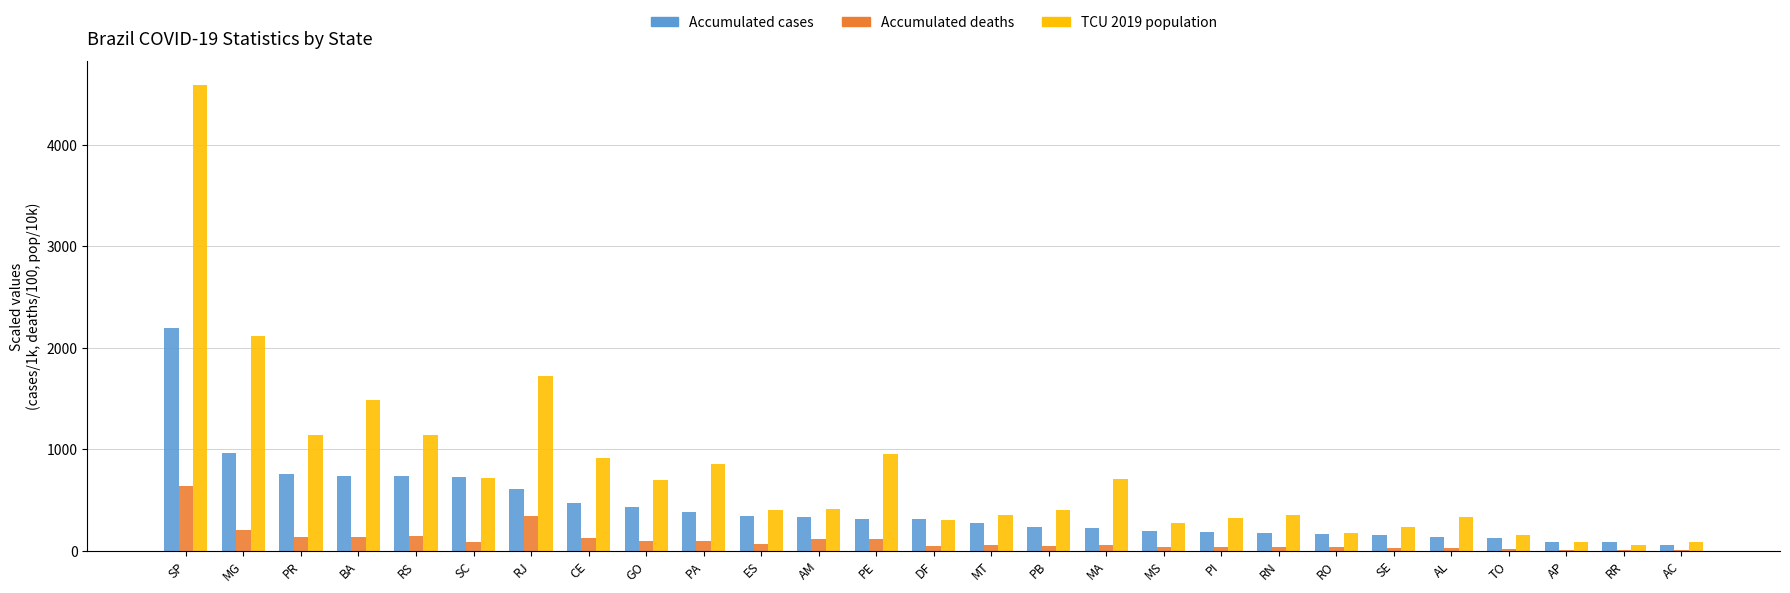

How many categories are shown in the chart?

27